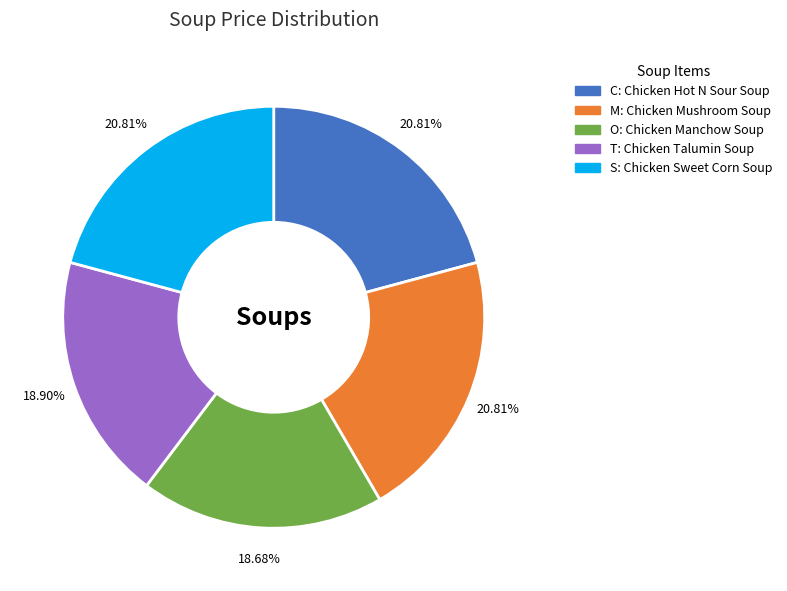

Count the number of slices in the pie.

5